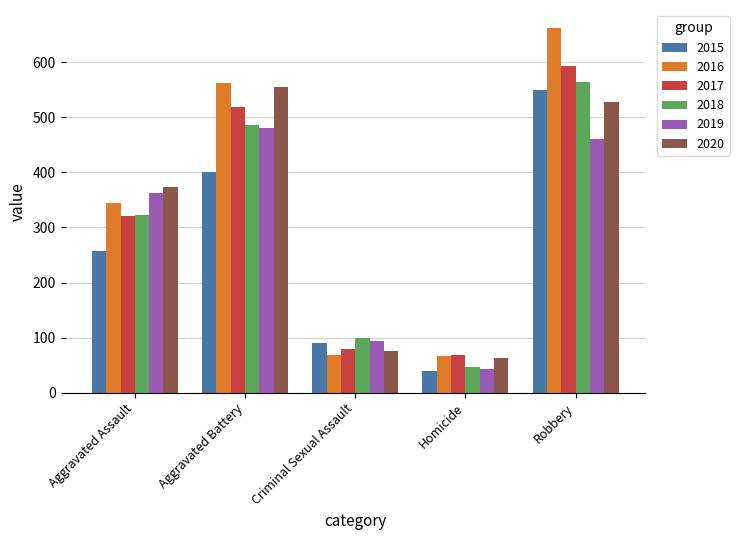

What is the sum of all 2017 values?

1582